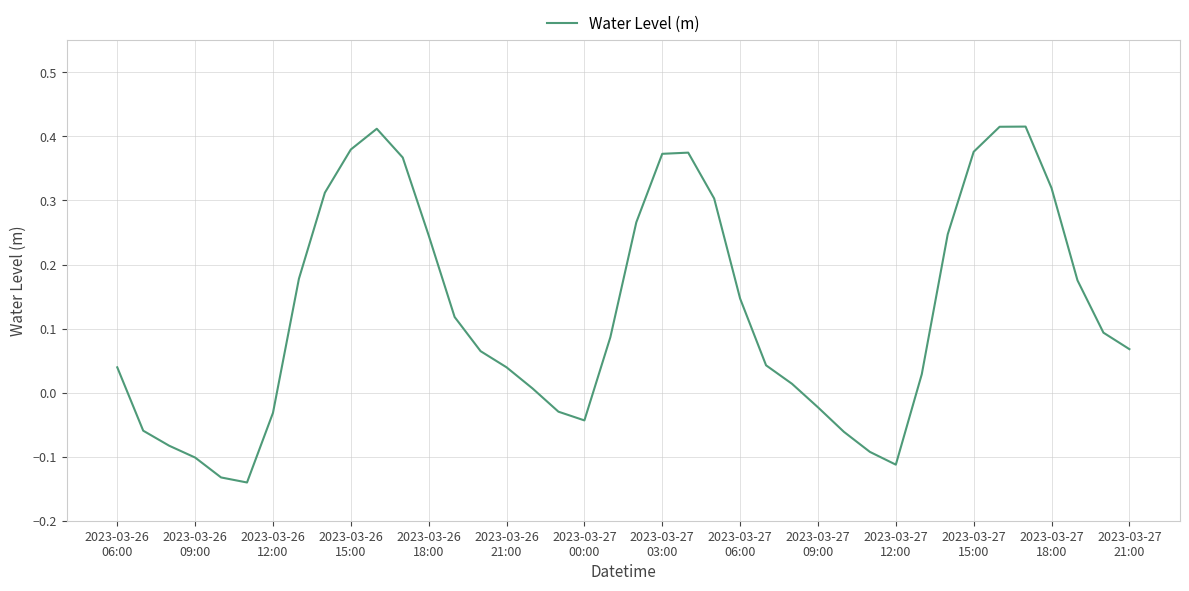

Does the chart display data point markers on the line(s)?

No